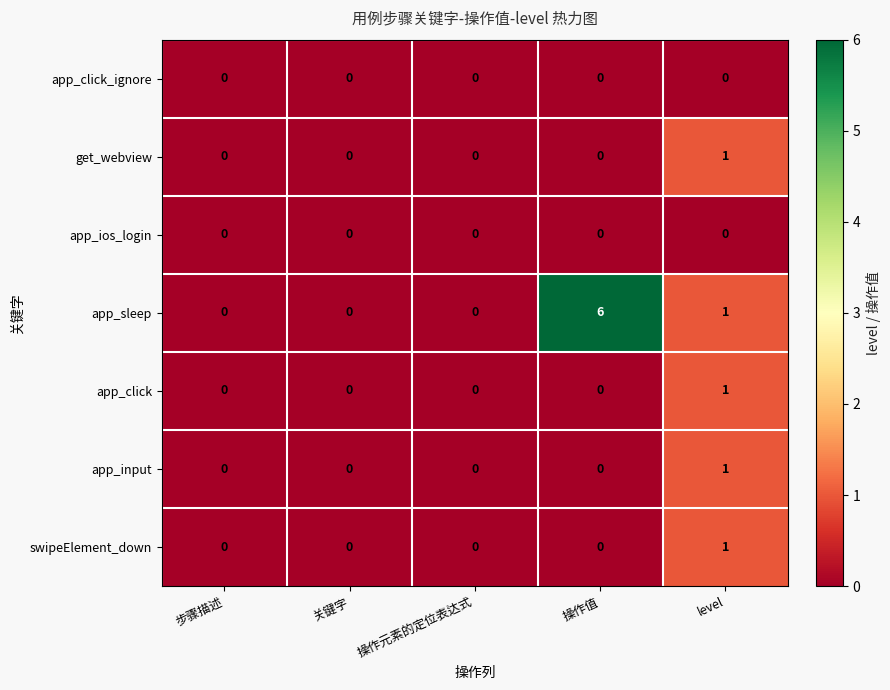

Which series has the largest total across all categories?

app_sleep